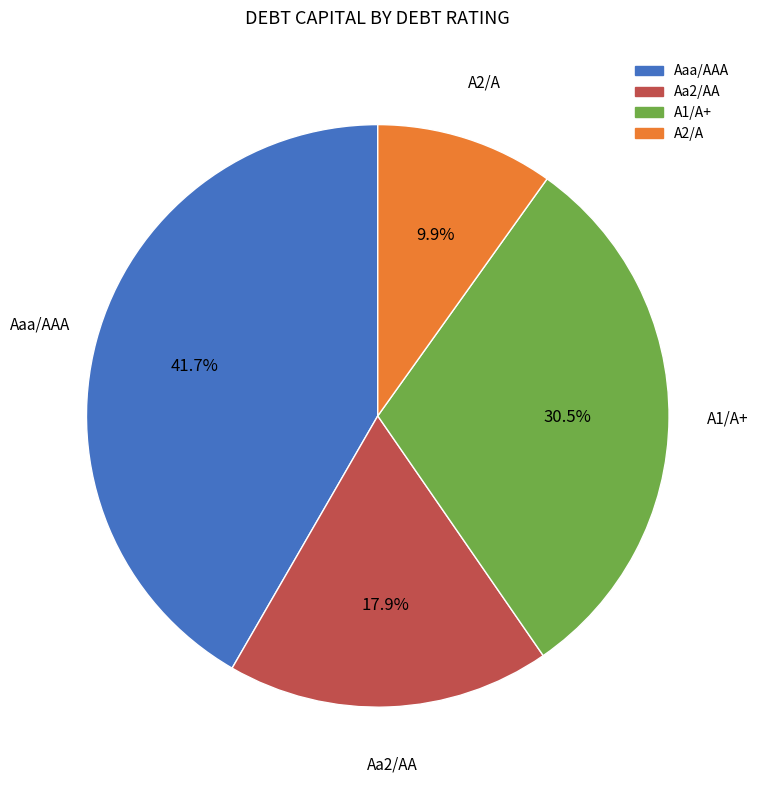

To the nearest percent, what is the combined percentage of A2/A and A1/A+?

40%